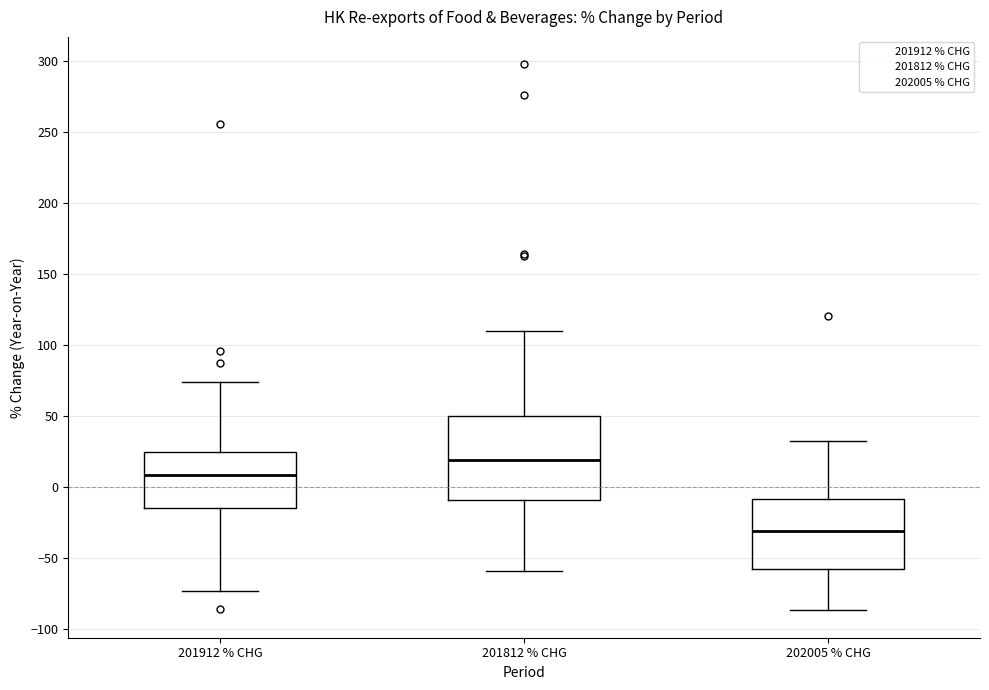

Comparing the boxes themselves (not the whiskers), which one is the tallest?

201812 % CHG